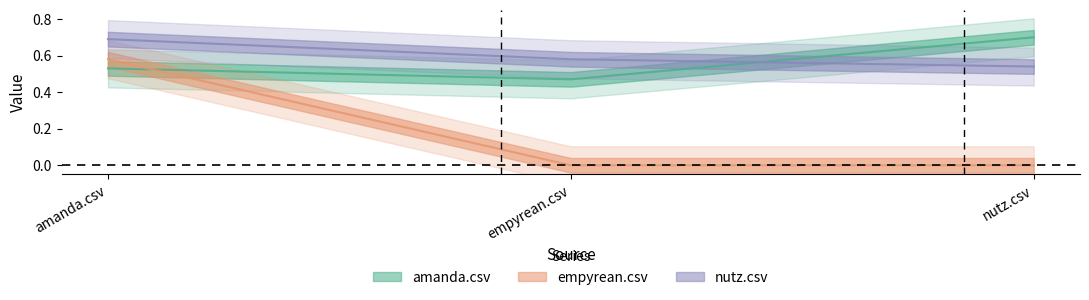

Which category has the highest value in the nutz.csv series?

amanda.csv